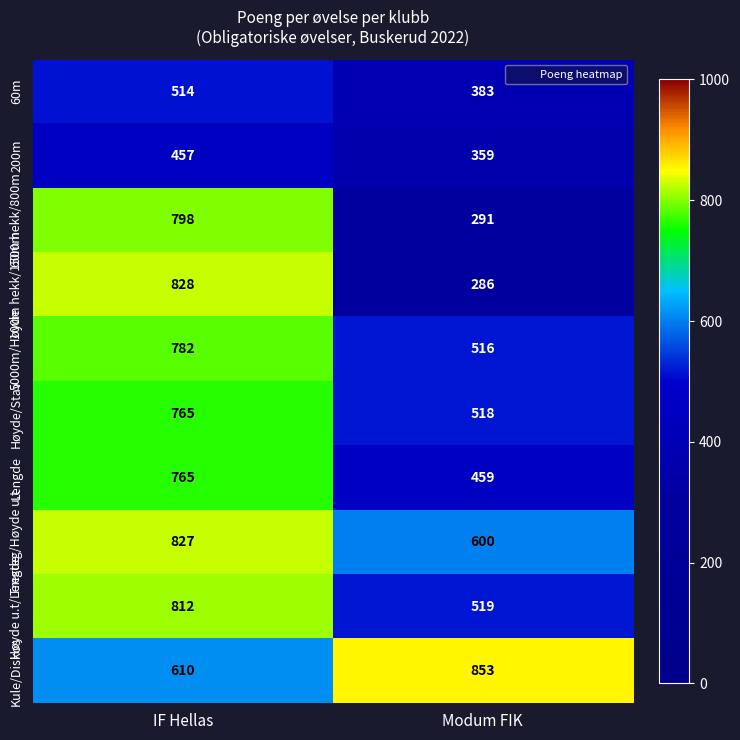

Reading left to right, extract all data points from this chart.

60m: 514	383
200m: 457	359
60m hekk/800m: 798	291
100m hekk/1500m: 828	286
5000m/Høyde: 782	516
Høyde/Stav: 765	518
Lengde: 765	459
Tresteg/Høyde u.t: 827	600
Høyde u.t/Lengde: 812	519
Kule/Diskos: 610	853